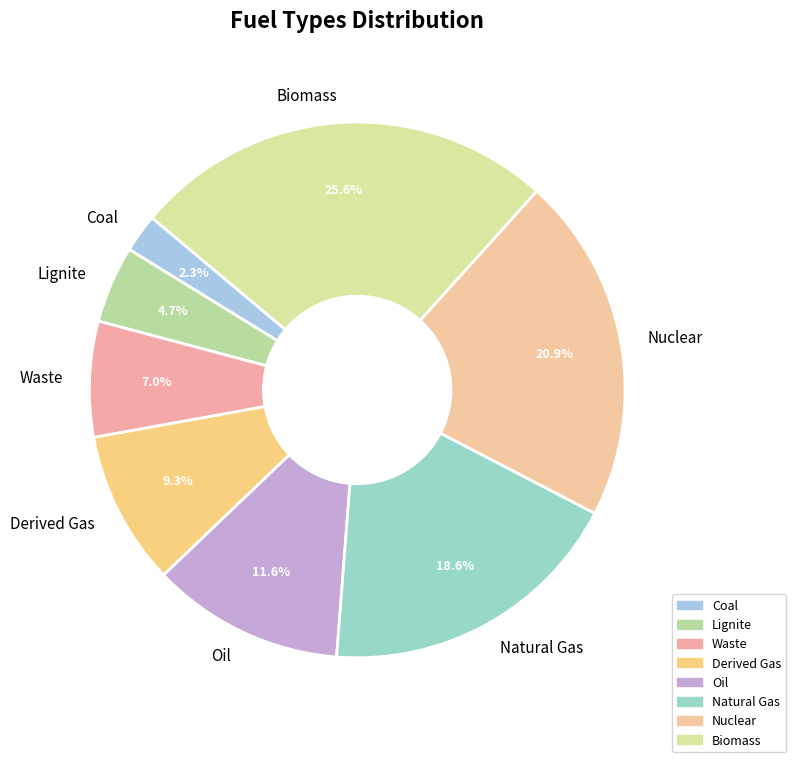

What is the ratio of the value at Nuclear to the value at Oil?

1.8